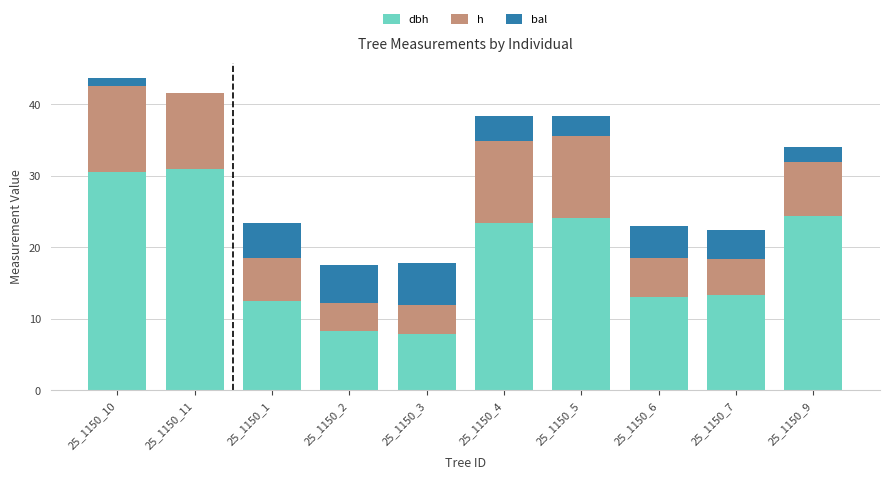

What is the total value across all series at 25_1150_2?

17.5